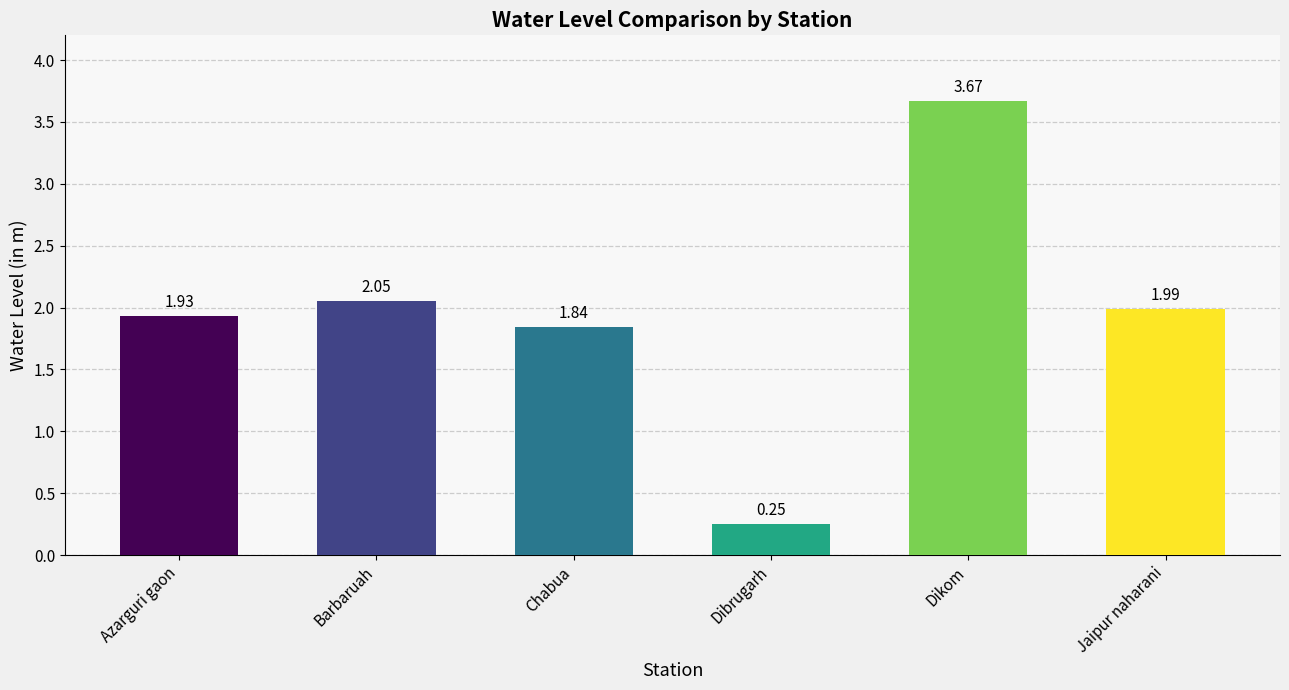

How many distinct data groups are displayed?

1